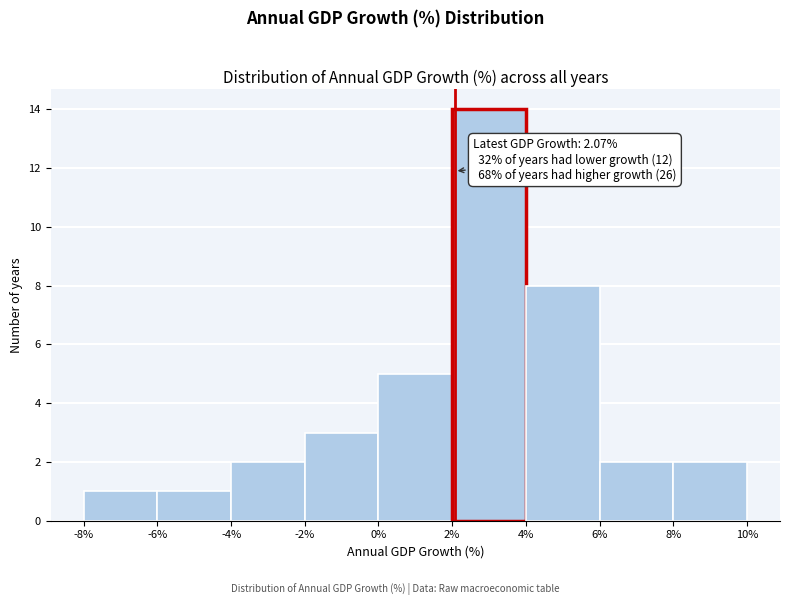

Over which range of the x-axis is the bar tallest?

2% to 4%